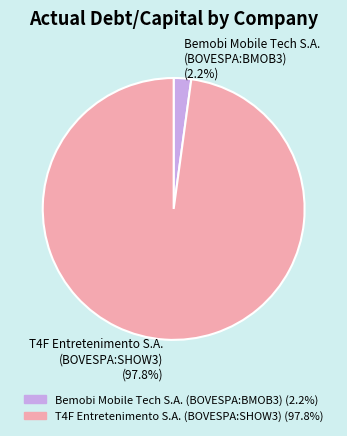

How many slices are in this pie chart?

2